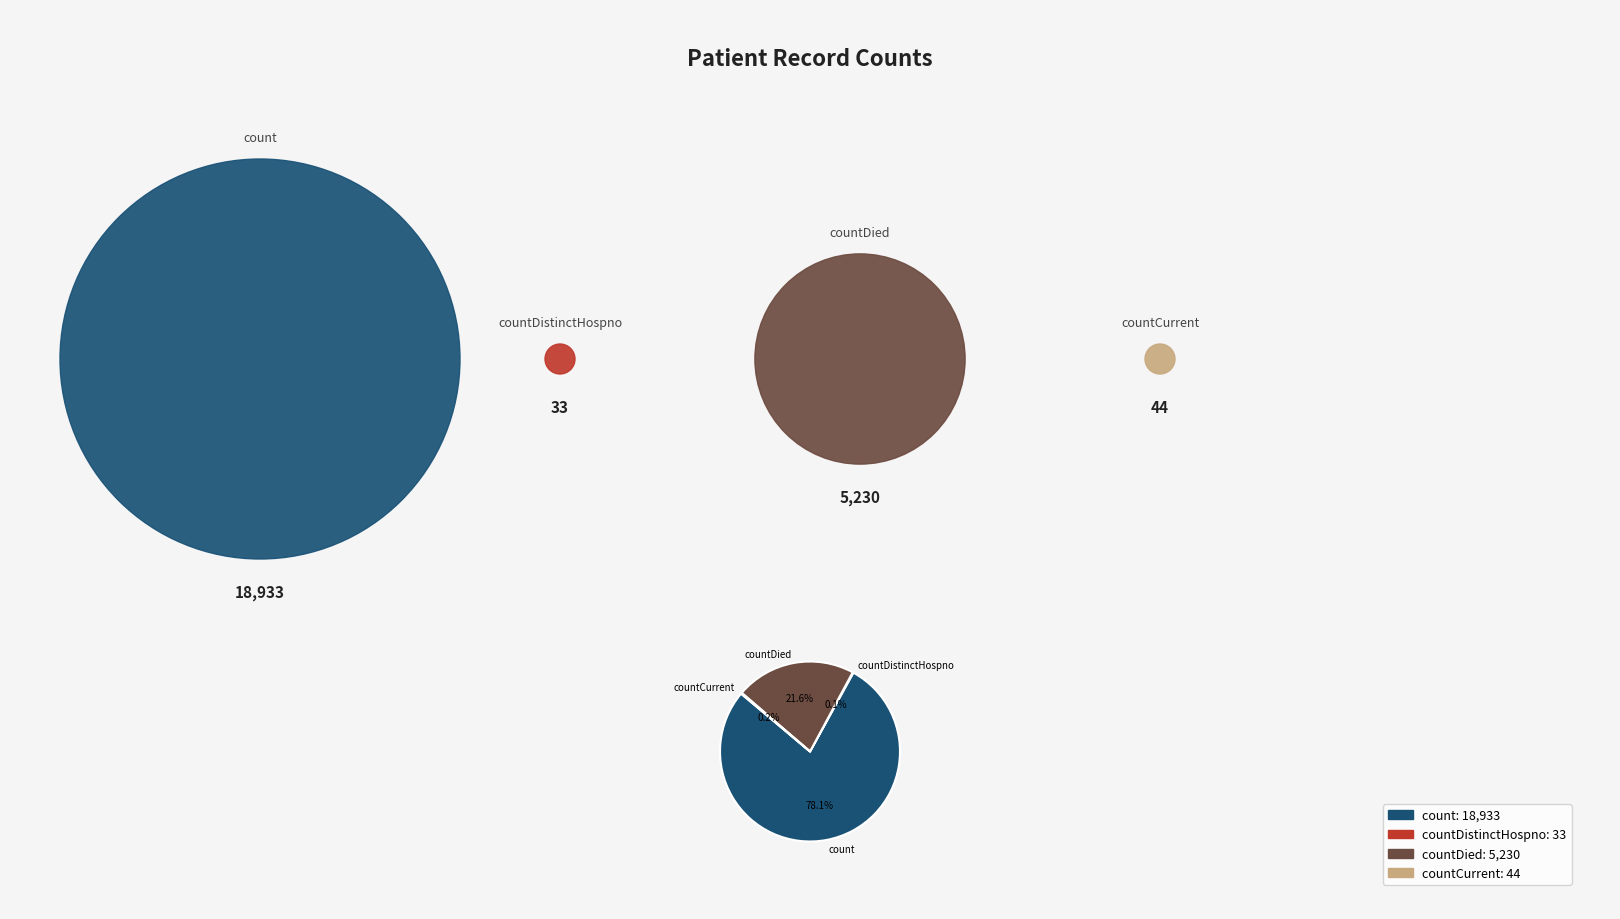

Which category has the biggest portion of the pie?

count